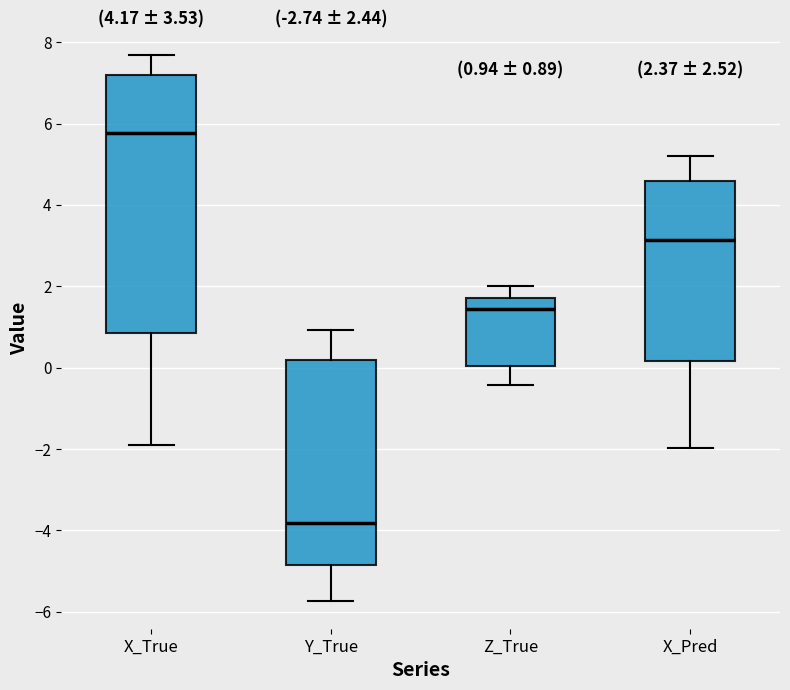

Comparing the boxes themselves (not the whiskers), which one is the tallest?

X_True